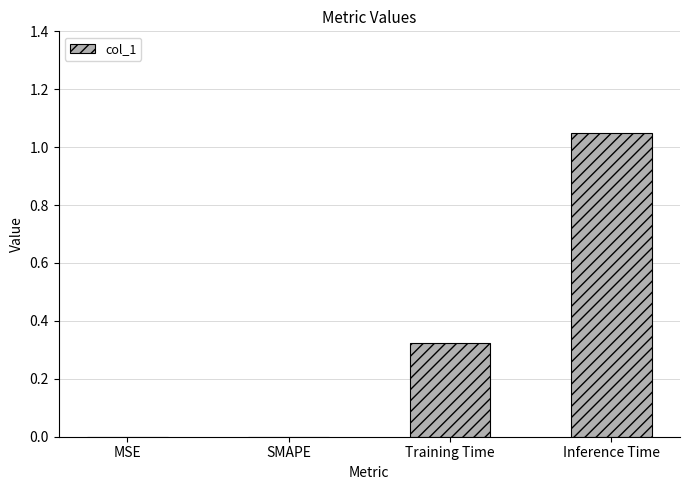

What is the sum of all values?

1.4